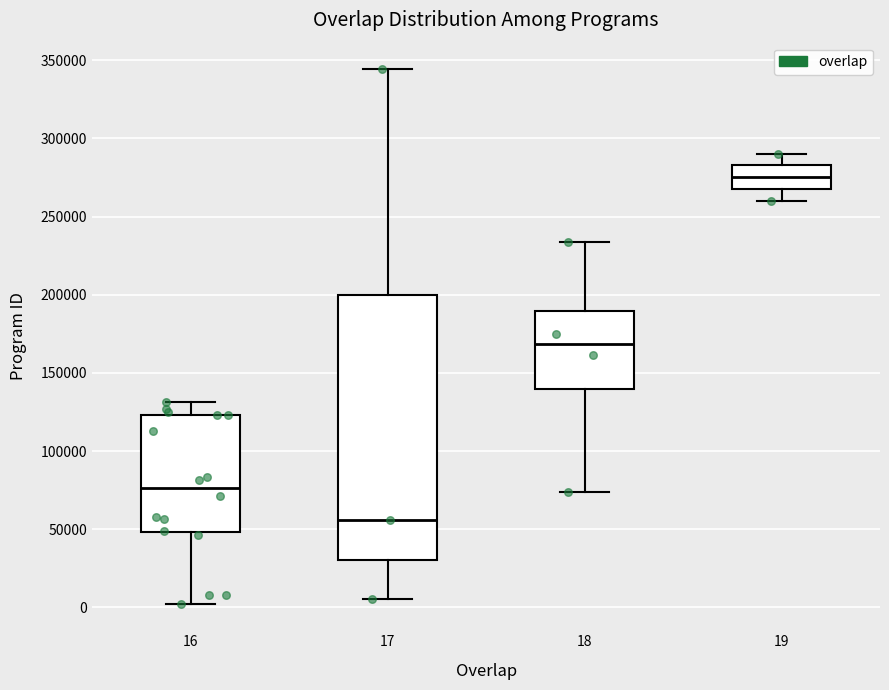

Reading left to right, transcribe this box plot: for each box, give where its median line is, the range the box spans, and where its two whiskers end, as read against the y-axis. The values are not printed on the chart, so give them approximately, as read against the axis.

16: median 75000, box 50000 to 125000, whiskers 0 to 130000
17: median 55000, box 30000 to 200000, whiskers 5000 to 345000
18: median 170000, box 140000 to 190000, whiskers 75000 to 235000
19: median 275000, box 270000 to 285000, whiskers 260000 to 290000